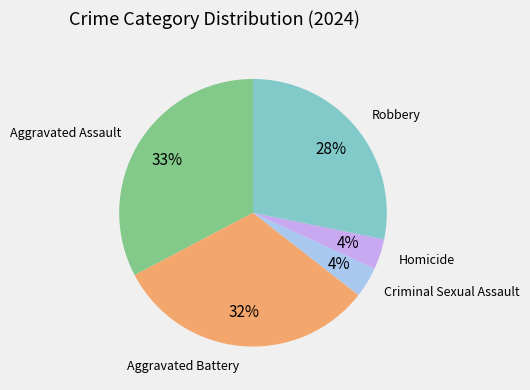

Is there any slice that represents more than half of the pie?

No